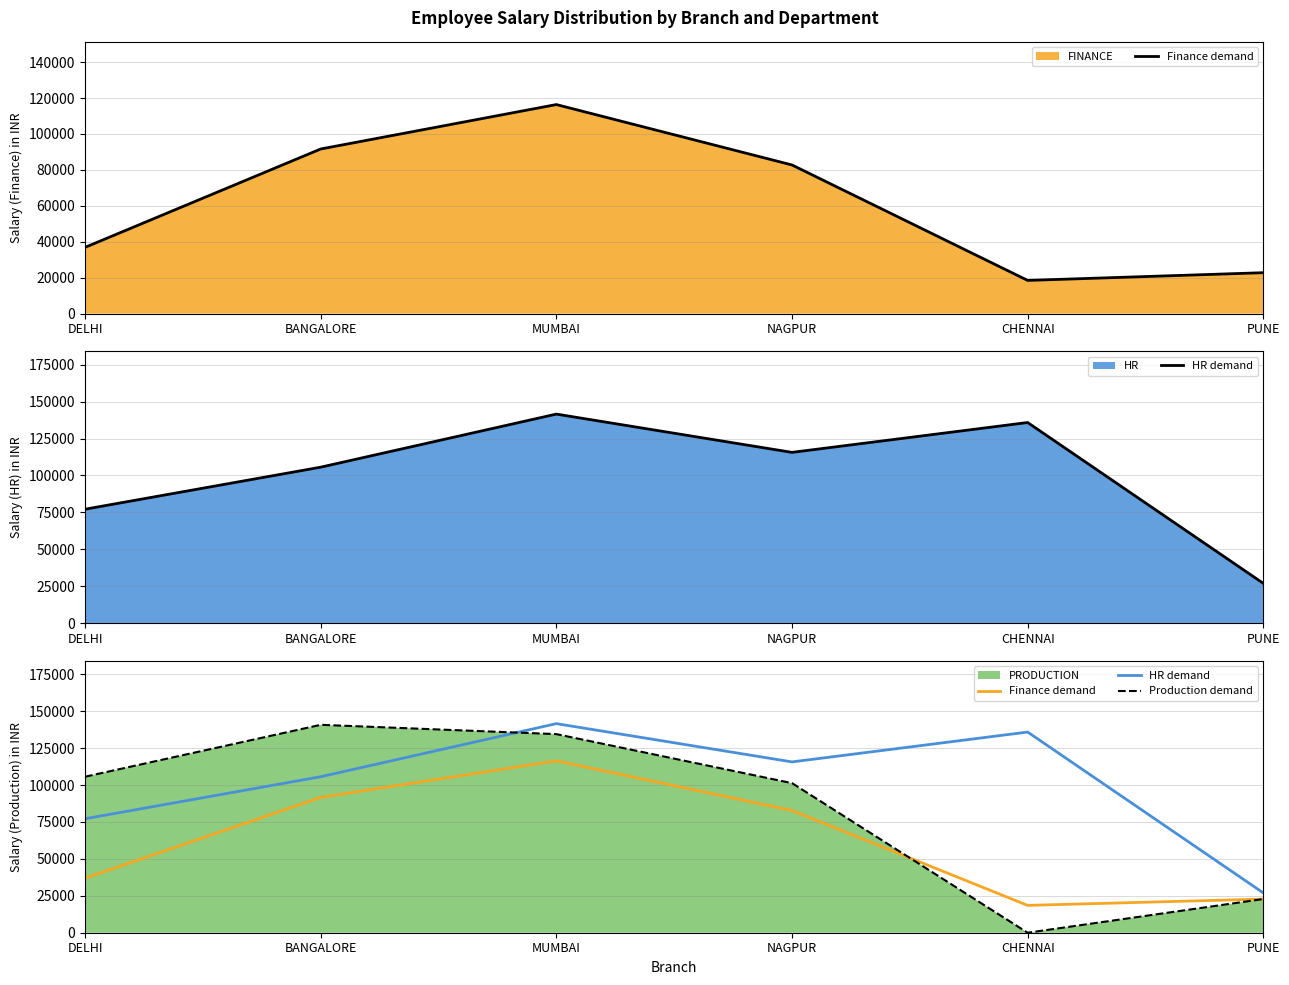

True or false: Finance demand and HR demand intersect in this chart.

False